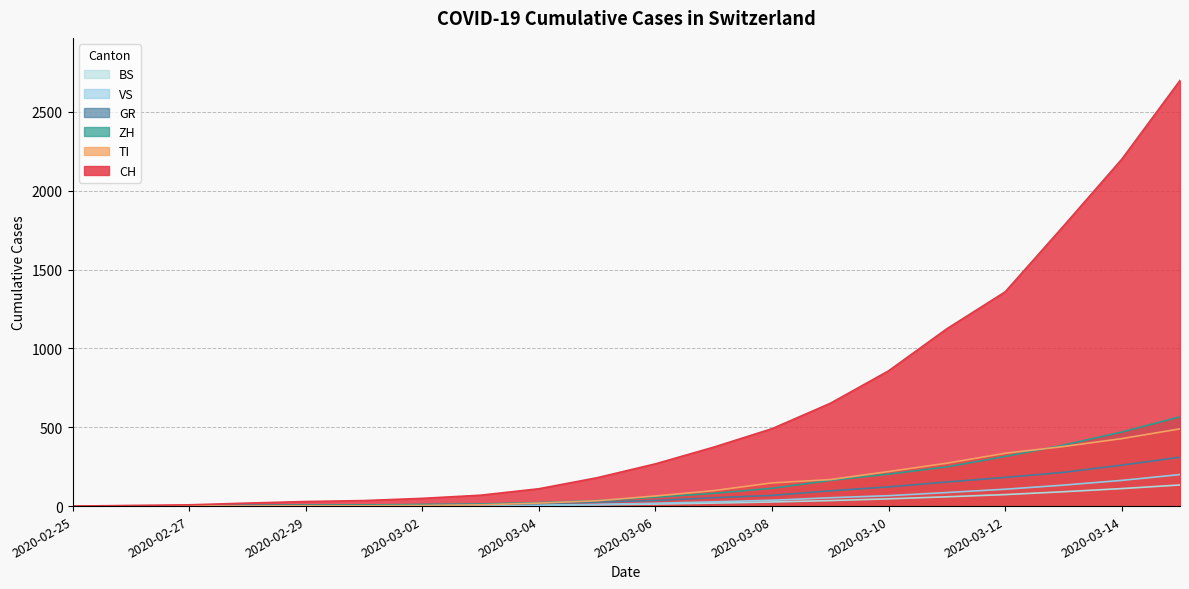

Count the number of categories in the chart.

20